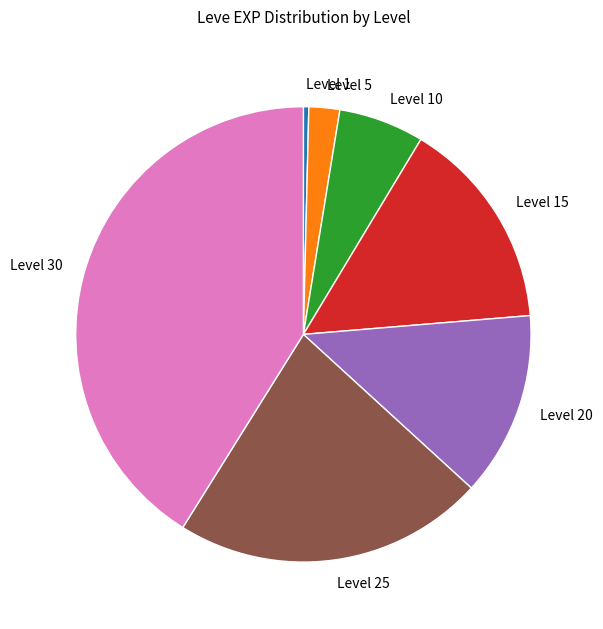

How many segments does this pie chart have?

7